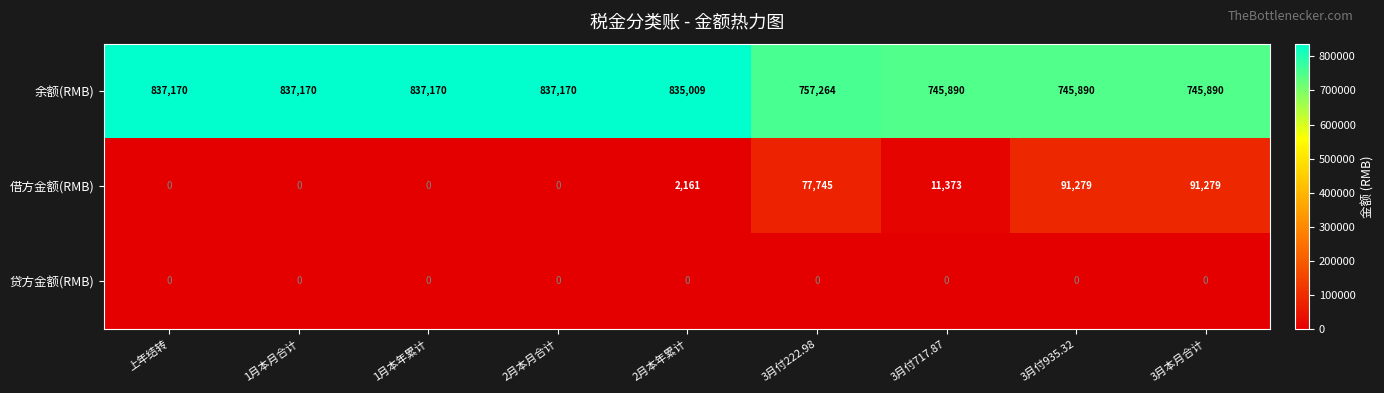

True or false: 借方金额(RMB) has a value of -30191 at 1月本年累计.

False